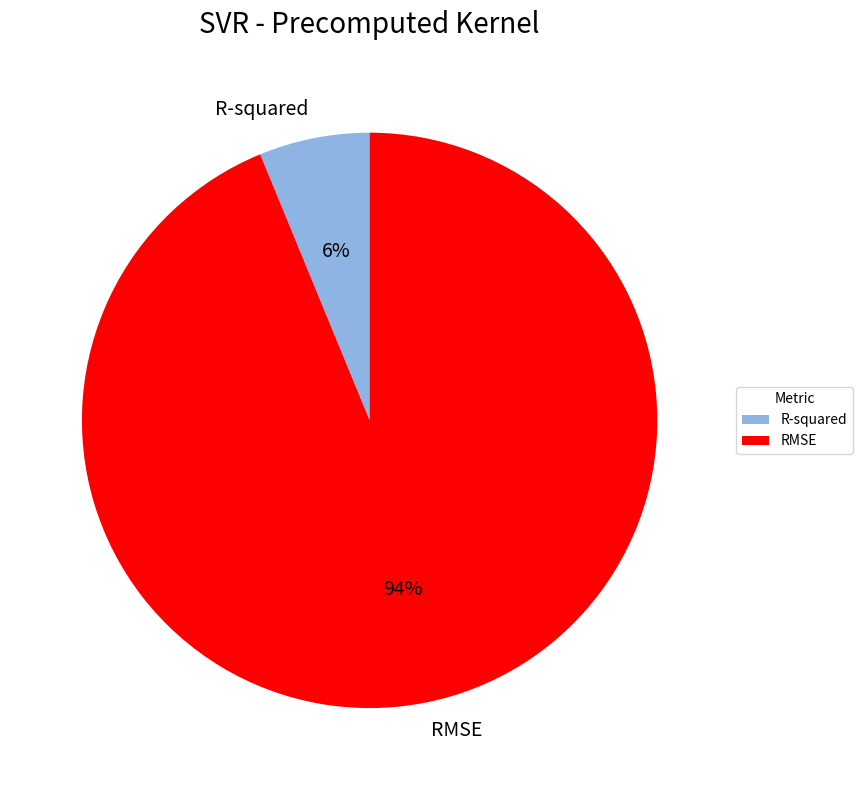

What is the largest slice in the pie chart?

RMSE